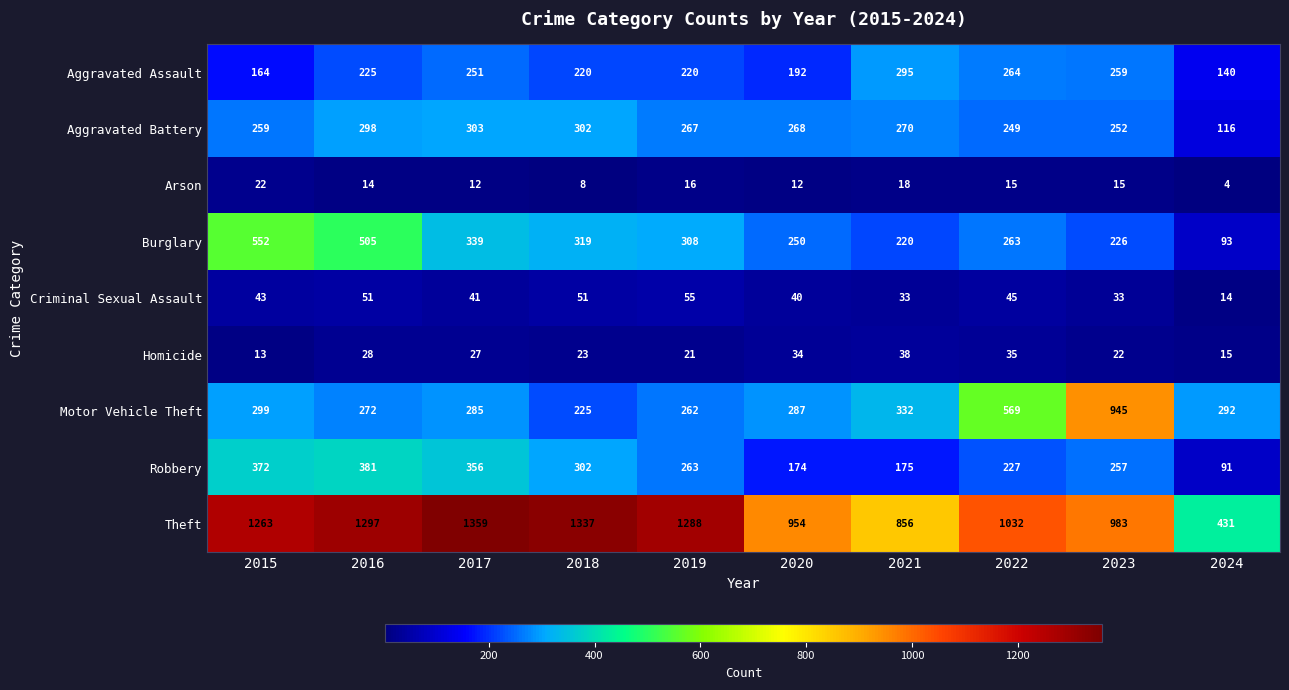

Which series has the widest spread of values?

Theft